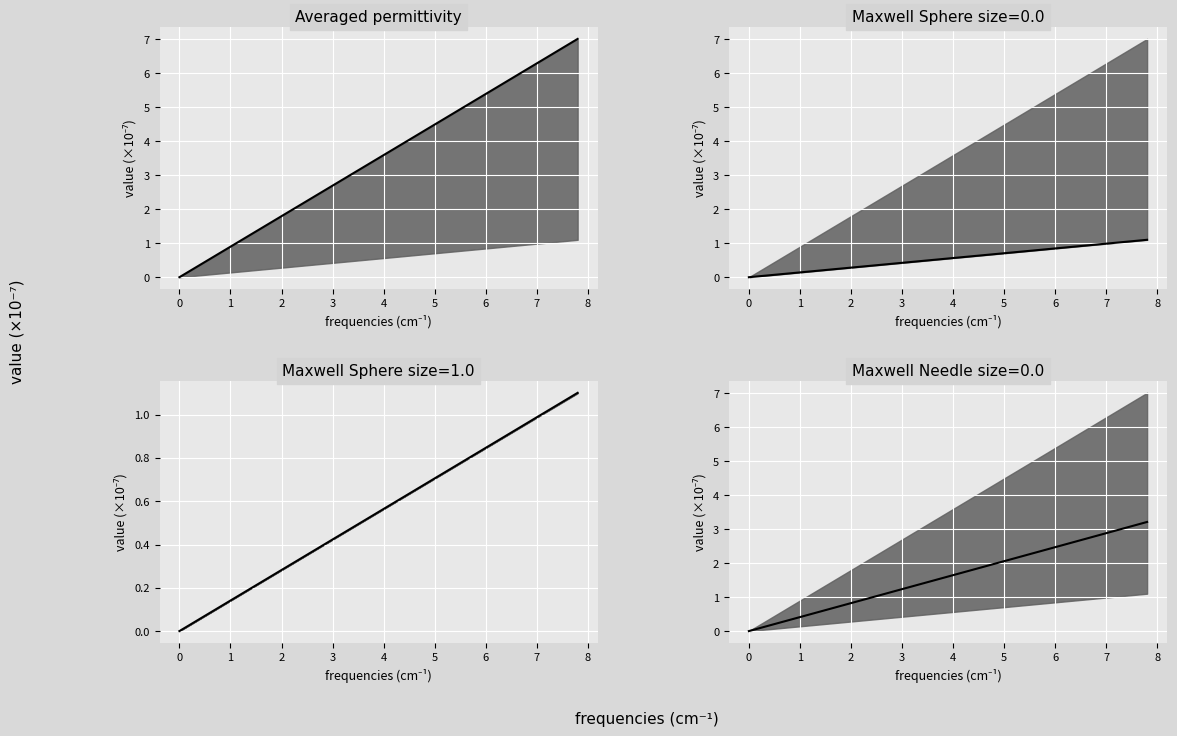

Count the number of categories in the chart.

40